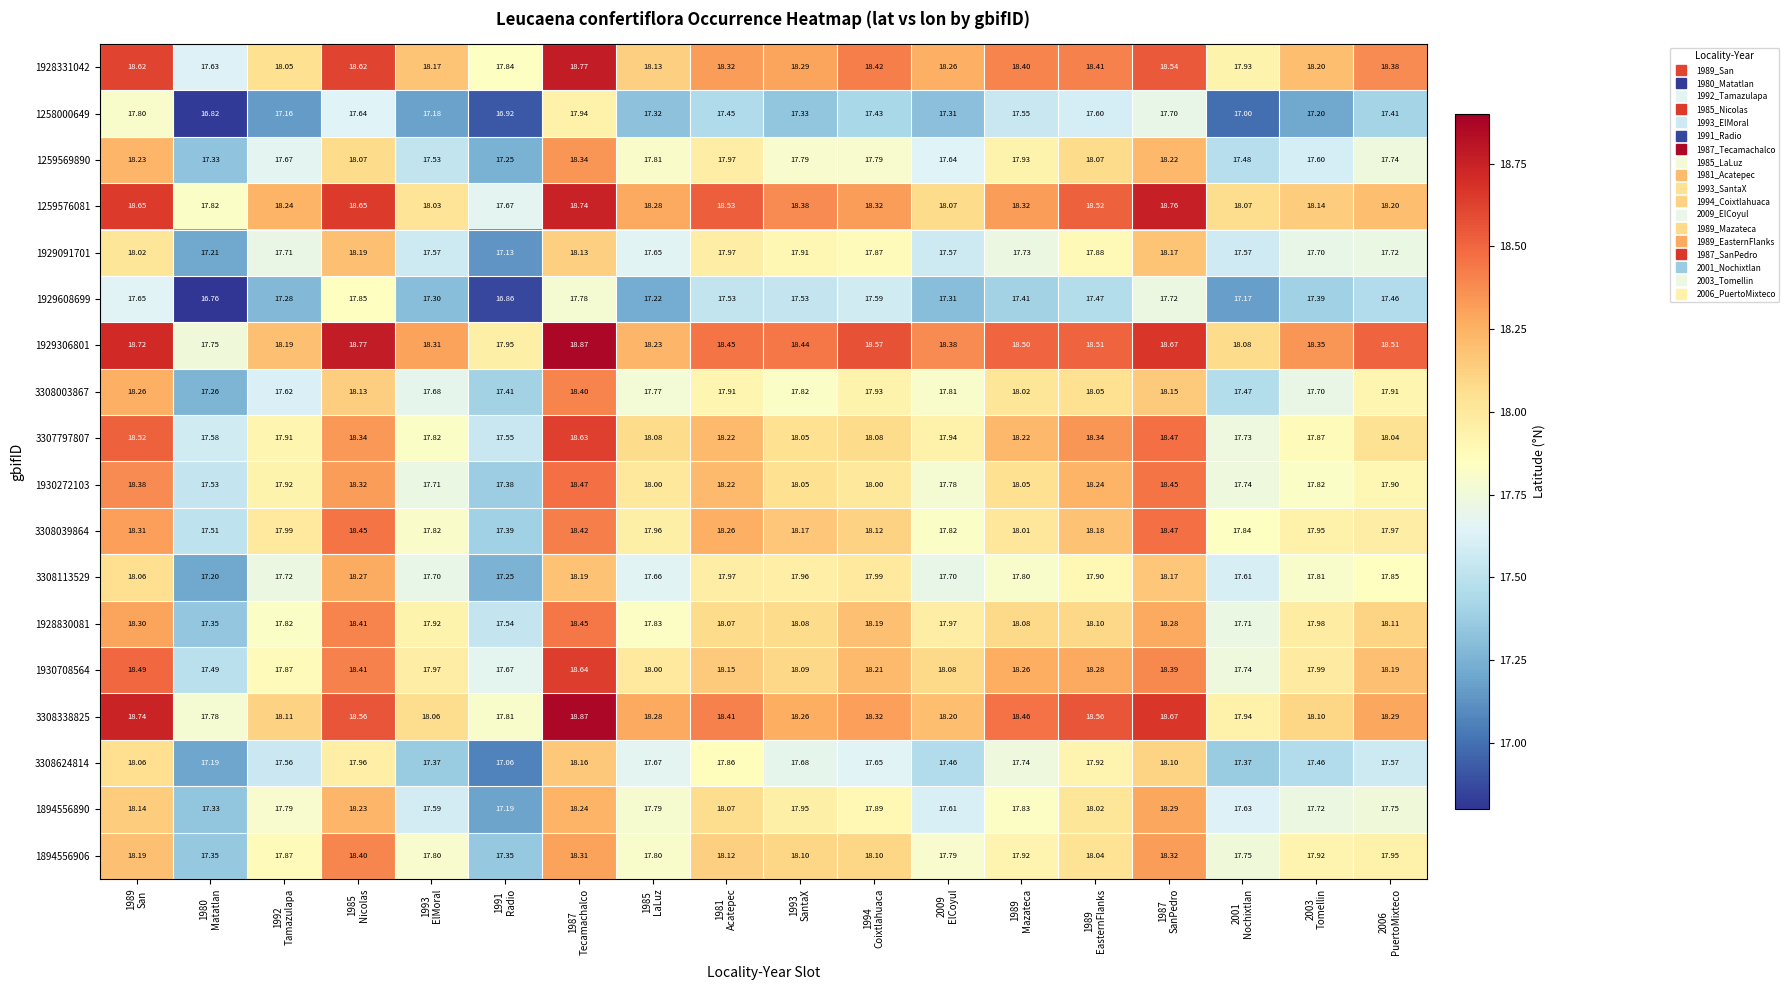

Reading right to left, extract all data points from this chart.

1928331042: 2006
PuertoMixteco=18.4	2003
Tomellin=18.2	2001
Nochixtlan=17.9	1987
SanPedro=18.5	1989
EasternFlanks=18.4	1989
Mazateca=18.4	2009
ElCoyul=18.3	1994
Coixtlahuaca=18.4	1993
SantaX=18.3	1981
Acatepec=18.3	1985
LaLuz=18.1	1987
Tecamachalco=18.8	1991
Radio=17.8	1993
ElMoral=18.2	1985
Nicolas=18.6	1992
Tamazulapa=18.1	1980
Matatlan=17.6	1989
San=18.6
1258000649: 2006
PuertoMixteco=17.4	2003
Tomellin=17.2	2001
Nochixtlan=17.0	1987
SanPedro=17.7	1989
EasternFlanks=17.6	1989
Mazateca=17.6	2009
ElCoyul=17.3	1994
Coixtlahuaca=17.4	1993
SantaX=17.3	1981
Acatepec=17.4	1985
LaLuz=17.3	1987
Tecamachalco=17.9	1991
Radio=16.9	1993
ElMoral=17.2	1985
Nicolas=17.6	1992
Tamazulapa=17.2	1980
Matatlan=16.8	1989
San=17.8
1259569890: 2006
PuertoMixteco=17.7	2003
Tomellin=17.6	2001
Nochixtlan=17.5	1987
SanPedro=18.2	1989
EasternFlanks=18.1	1989
Mazateca=17.9	2009
ElCoyul=17.6	1994
Coixtlahuaca=17.8	1993
SantaX=17.8	1981
Acatepec=18.0	1985
LaLuz=17.8	1987
Tecamachalco=18.3	1991
Radio=17.2	1993
ElMoral=17.5	1985
Nicolas=18.1	1992
Tamazulapa=17.7	1980
Matatlan=17.3	1989
San=18.2
1259576081: 2006
PuertoMixteco=18.2	2003
Tomellin=18.1	2001
Nochixtlan=18.1	1987
SanPedro=18.8	1989
EasternFlanks=18.5	1989
Mazateca=18.3	2009
ElCoyul=18.1	1994
Coixtlahuaca=18.3	1993
SantaX=18.4	1981
Acatepec=18.5	1985
LaLuz=18.3	1987
Tecamachalco=18.7	1991
Radio=17.7	1993
ElMoral=18.0	1985
Nicolas=18.6	1992
Tamazulapa=18.2	1980
Matatlan=17.8	1989
San=18.6
1929091701: 2006
PuertoMixteco=17.7	2003
Tomellin=17.7	2001
Nochixtlan=17.6	1987
SanPedro=18.2	1989
EasternFlanks=17.9	1989
Mazateca=17.7	2009
ElCoyul=17.6	1994
Coixtlahuaca=17.9	1993
SantaX=17.9	1981
Acatepec=18.0	1985
LaLuz=17.6	1987
Tecamachalco=18.1	1991
Radio=17.1	1993
ElMoral=17.6	1985
Nicolas=18.2	1992
Tamazulapa=17.7	1980
Matatlan=17.2	1989
San=18.0
1929608699: 2006
PuertoMixteco=17.5	2003
Tomellin=17.4	2001
Nochixtlan=17.2	1987
SanPedro=17.7	1989
EasternFlanks=17.5	1989
Mazateca=17.4	2009
ElCoyul=17.3	1994
Coixtlahuaca=17.6	1993
SantaX=17.5	1981
Acatepec=17.5	1985
LaLuz=17.2	1987
Tecamachalco=17.8	1991
Radio=16.9	1993
ElMoral=17.3	1985
Nicolas=17.9	1992
Tamazulapa=17.3	1980
Matatlan=16.8	1989
San=17.6
1929306801: 2006
PuertoMixteco=18.5	2003
Tomellin=18.4	2001
Nochixtlan=18.1	1987
SanPedro=18.7	1989
EasternFlanks=18.5	1989
Mazateca=18.5	2009
ElCoyul=18.4	1994
Coixtlahuaca=18.6	1993
SantaX=18.4	1981
Acatepec=18.4	1985
LaLuz=18.2	1987
Tecamachalco=18.9	1991
Radio=17.9	1993
ElMoral=18.3	1985
Nicolas=18.8	1992
Tamazulapa=18.2	1980
Matatlan=17.8	1989
San=18.7
3308003867: 2006
PuertoMixteco=17.9	2003
Tomellin=17.7	2001
Nochixtlan=17.5	1987
SanPedro=18.1	1989
EasternFlanks=18.1	1989
Mazateca=18.0	2009
ElCoyul=17.8	1994
Coixtlahuaca=17.9	1993
SantaX=17.8	1981
Acatepec=17.9	1985
LaLuz=17.8	1987
Tecamachalco=18.4	1991
Radio=17.4	1993
ElMoral=17.7	1985
Nicolas=18.1	1992
Tamazulapa=17.6	1980
Matatlan=17.3	1989
San=18.3
3307797807: 2006
PuertoMixteco=18.0	2003
Tomellin=17.9	2001
Nochixtlan=17.7	1987
SanPedro=18.5	1989
EasternFlanks=18.3	1989
Mazateca=18.2	2009
ElCoyul=17.9	1994
Coixtlahuaca=18.1	1993
SantaX=18.1	1981
Acatepec=18.2	1985
LaLuz=18.1	1987
Tecamachalco=18.6	1991
Radio=17.6	1993
ElMoral=17.8	1985
Nicolas=18.3	1992
Tamazulapa=17.9	1980
Matatlan=17.6	1989
San=18.5
1930272103: 2006
PuertoMixteco=17.9	2003
Tomellin=17.8	2001
Nochixtlan=17.7	1987
SanPedro=18.4	1989
EasternFlanks=18.2	1989
Mazateca=18.1	2009
ElCoyul=17.8	1994
Coixtlahuaca=18.0	1993
SantaX=18.1	1981
Acatepec=18.2	1985
LaLuz=18.0	1987
Tecamachalco=18.5	1991
Radio=17.4	1993
ElMoral=17.7	1985
Nicolas=18.3	1992
Tamazulapa=17.9	1980
Matatlan=17.5	1989
San=18.4
3308039864: 2006
PuertoMixteco=18.0	2003
Tomellin=17.9	2001
Nochixtlan=17.8	1987
SanPedro=18.5	1989
EasternFlanks=18.2	1989
Mazateca=18.0	2009
ElCoyul=17.8	1994
Coixtlahuaca=18.1	1993
SantaX=18.2	1981
Acatepec=18.3	1985
LaLuz=18.0	1987
Tecamachalco=18.4	1991
Radio=17.4	1993
ElMoral=17.8	1985
Nicolas=18.4	1992
Tamazulapa=18.0	1980
Matatlan=17.5	1989
San=18.3
3308113529: 2006
PuertoMixteco=17.9	2003
Tomellin=17.8	2001
Nochixtlan=17.6	1987
SanPedro=18.2	1989
EasternFlanks=17.9	1989
Mazateca=17.8	2009
ElCoyul=17.7	1994
Coixtlahuaca=18.0	1993
SantaX=18.0	1981
Acatepec=18.0	1985
LaLuz=17.7	1987
Tecamachalco=18.2	1991
Radio=17.2	1993
ElMoral=17.7	1985
Nicolas=18.3	1992
Tamazulapa=17.7	1980
Matatlan=17.2	1989
San=18.1
1928830081: 2006
PuertoMixteco=18.1	2003
Tomellin=18.0	2001
Nochixtlan=17.7	1987
SanPedro=18.3	1989
EasternFlanks=18.1	1989
Mazateca=18.1	2009
ElCoyul=18.0	1994
Coixtlahuaca=18.2	1993
SantaX=18.1	1981
Acatepec=18.1	1985
LaLuz=17.8	1987
Tecamachalco=18.4	1991
Radio=17.5	1993
ElMoral=17.9	1985
Nicolas=18.4	1992
Tamazulapa=17.8	1980
Matatlan=17.4	1989
San=18.3
1930708564: 2006
PuertoMixteco=18.2	2003
Tomellin=18.0	2001
Nochixtlan=17.7	1987
SanPedro=18.4	1989
EasternFlanks=18.3	1989
Mazateca=18.3	2009
ElCoyul=18.1	1994
Coixtlahuaca=18.2	1993
SantaX=18.1	1981
Acatepec=18.1	1985
LaLuz=18.0	1987
Tecamachalco=18.6	1991
Radio=17.7	1993
ElMoral=18.0	1985
Nicolas=18.4	1992
Tamazulapa=17.9	1980
Matatlan=17.5	1989
San=18.5
3308338825: 2006
PuertoMixteco=18.3	2003
Tomellin=18.1	2001
Nochixtlan=17.9	1987
SanPedro=18.7	1989
EasternFlanks=18.6	1989
Mazateca=18.5	2009
ElCoyul=18.2	1994
Coixtlahuaca=18.3	1993
SantaX=18.3	1981
Acatepec=18.4	1985
LaLuz=18.3	1987
Tecamachalco=18.9	1991
Radio=17.8	1993
ElMoral=18.1	1985
Nicolas=18.6	1992
Tamazulapa=18.1	1980
Matatlan=17.8	1989
San=18.7
3308624814: 2006
PuertoMixteco=17.6	2003
Tomellin=17.5	2001
Nochixtlan=17.4	1987
SanPedro=18.1	1989
EasternFlanks=17.9	1989
Mazateca=17.7	2009
ElCoyul=17.5	1994
Coixtlahuaca=17.6	1993
SantaX=17.7	1981
Acatepec=17.9	1985
LaLuz=17.7	1987
Tecamachalco=18.2	1991
Radio=17.1	1993
ElMoral=17.4	1985
Nicolas=18.0	1992
Tamazulapa=17.6	1980
Matatlan=17.2	1989
San=18.1
1894556890: 2006
PuertoMixteco=17.8	2003
Tomellin=17.7	2001
Nochixtlan=17.6	1987
SanPedro=18.3	1989
EasternFlanks=18.0	1989
Mazateca=17.8	2009
ElCoyul=17.6	1994
Coixtlahuaca=17.9	1993
SantaX=17.9	1981
Acatepec=18.1	1985
LaLuz=17.8	1987
Tecamachalco=18.2	1991
Radio=17.2	1993
ElMoral=17.6	1985
Nicolas=18.2	1992
Tamazulapa=17.8	1980
Matatlan=17.3	1989
San=18.1
1894556906: 2006
PuertoMixteco=17.9	2003
Tomellin=17.9	2001
Nochixtlan=17.8	1987
SanPedro=18.3	1989
EasternFlanks=18.0	1989
Mazateca=17.9	2009
ElCoyul=17.8	1994
Coixtlahuaca=18.1	1993
SantaX=18.1	1981
Acatepec=18.1	1985
LaLuz=17.8	1987
Tecamachalco=18.3	1991
Radio=17.4	1993
ElMoral=17.8	1985
Nicolas=18.4	1992
Tamazulapa=17.9	1980
Matatlan=17.4	1989
San=18.2